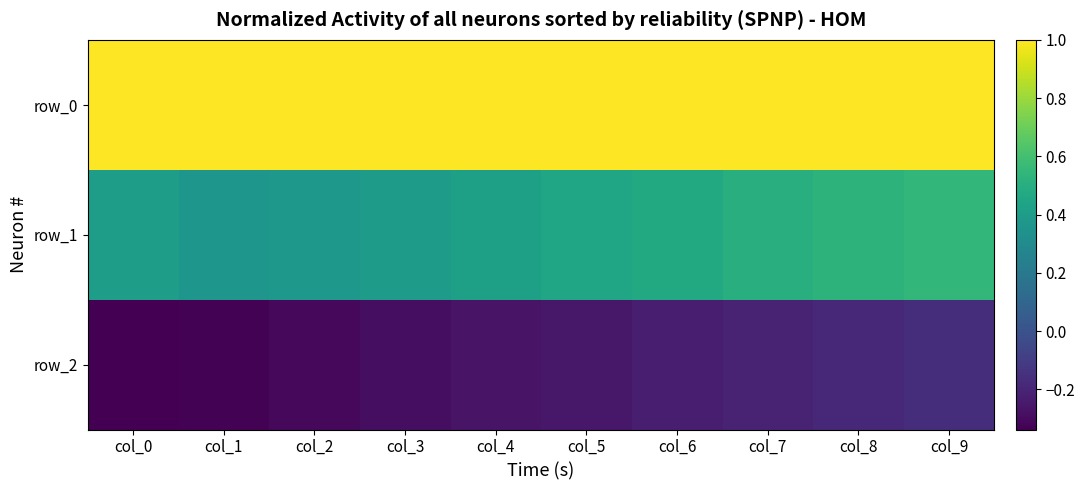

What is the total value across all series at col_7?

1.3